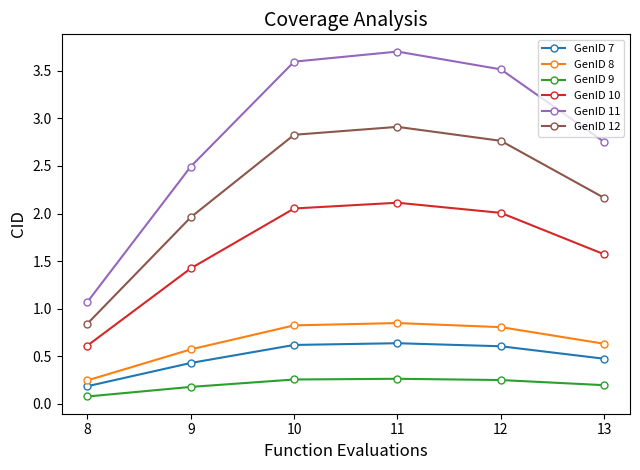

At which category is the sum across all series the highest?

11